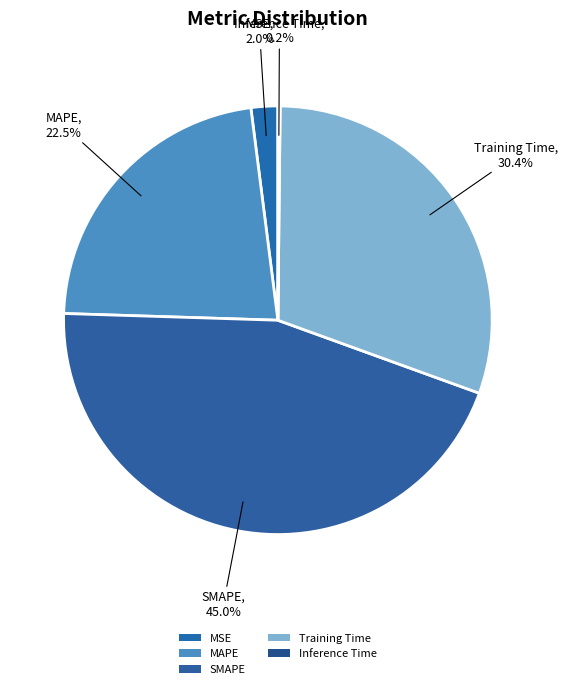

Is there any slice that represents more than half of the pie?

No